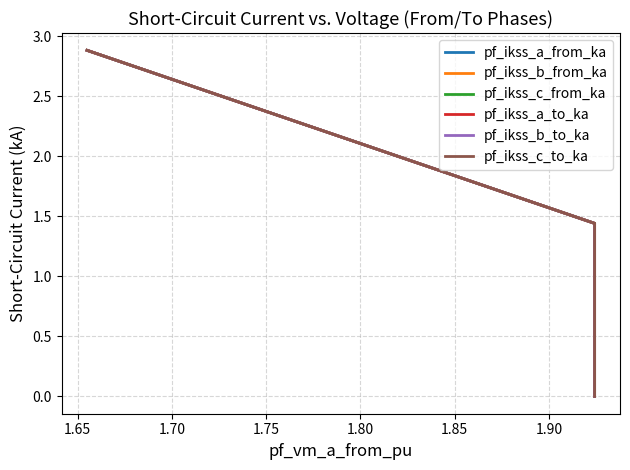

Reading left to right, extract all data points from this chart.

pf_ikss_a_from_ka: 2.9	1.4	1.4	0.0
pf_ikss_b_from_ka: 2.9	1.4	1.4	0.0
pf_ikss_c_from_ka: 2.9	1.4	1.4	0.0
pf_ikss_a_to_ka: 2.9	1.4	1.4	0.0
pf_ikss_b_to_ka: 2.9	1.4	1.4	0.0
pf_ikss_c_to_ka: 2.9	1.4	1.4	0.0